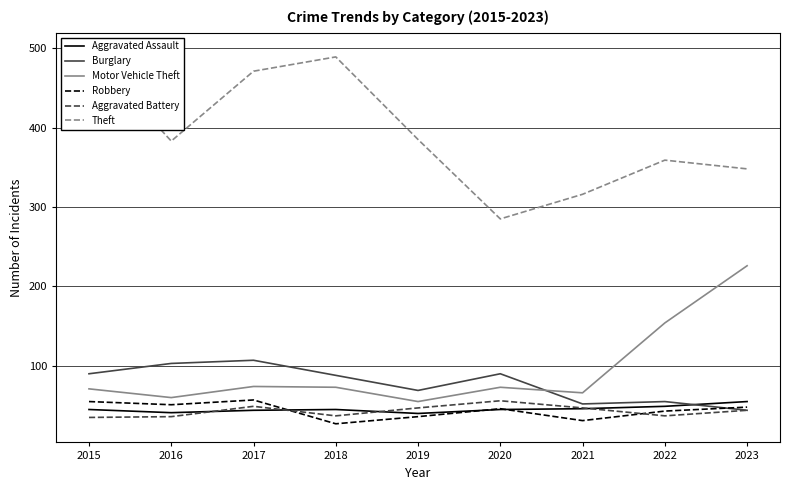

At which category is the sum across all series the highest?

2017